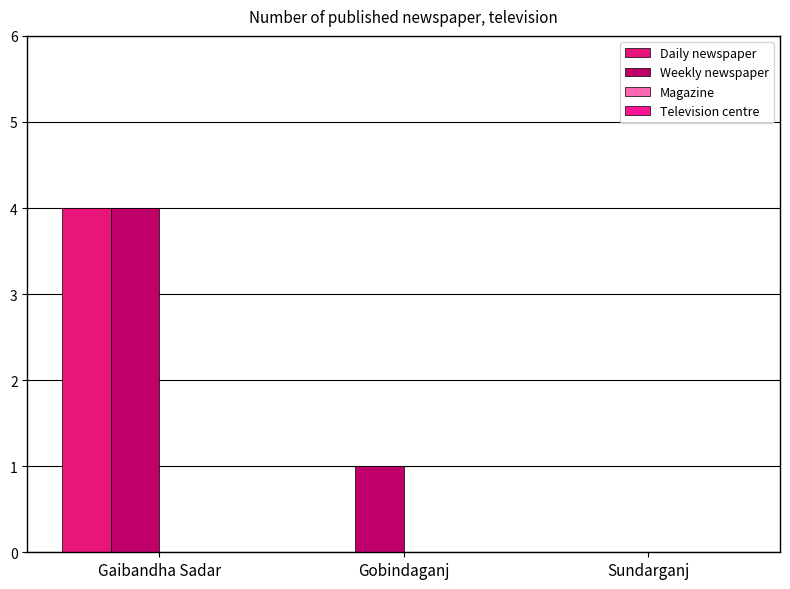

What is the spread (max minus min) of values at Gobindaganj?

1